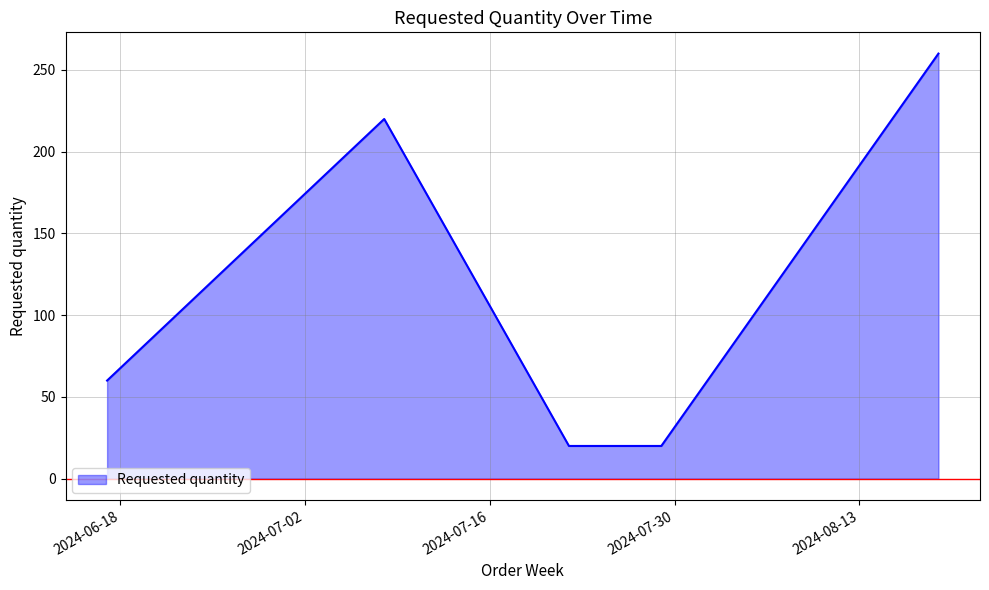

What is the smallest value displayed?

20